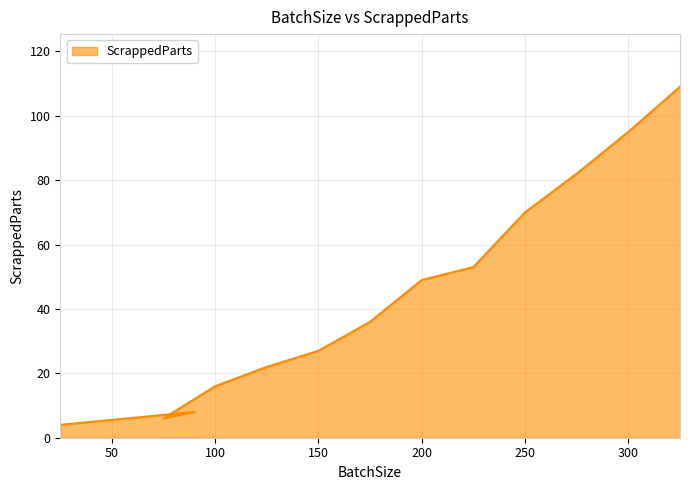

List the labels in order of value, largest first.

325, 300, 275, 250, 225, 200, 175, 150, 125, 100, 90, 75, 25